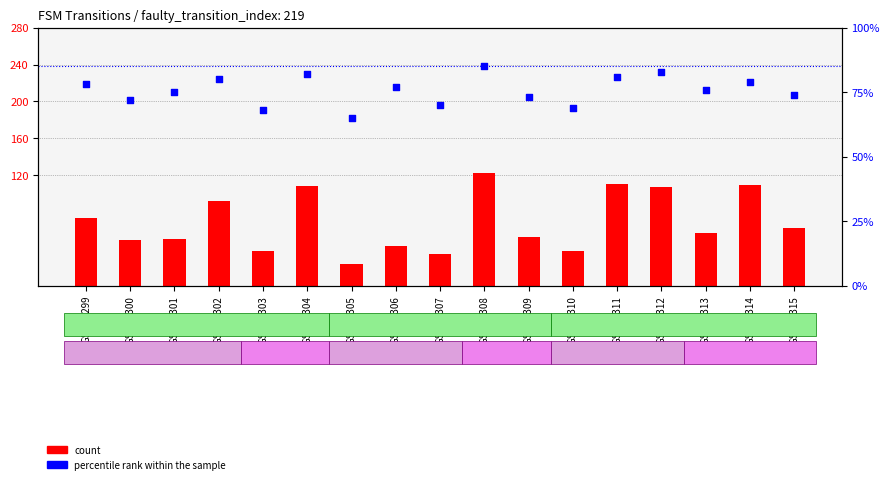

At which category is the sum across all series the highest?

GSM53308